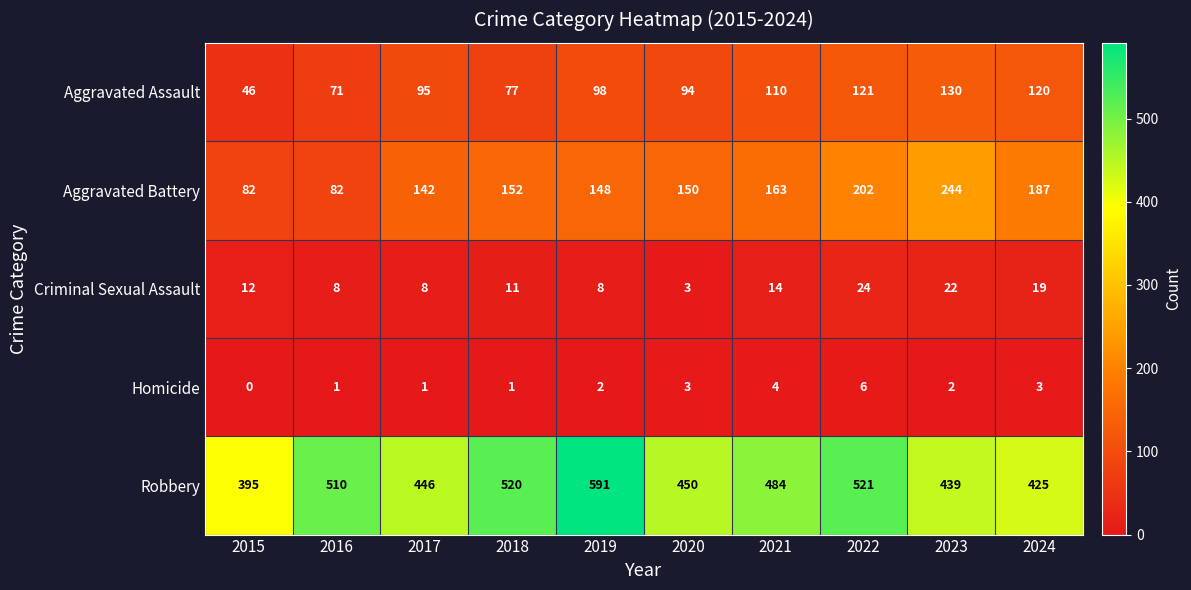

True or false: Criminal Sexual Assault has a value of 24 at 2022.

True